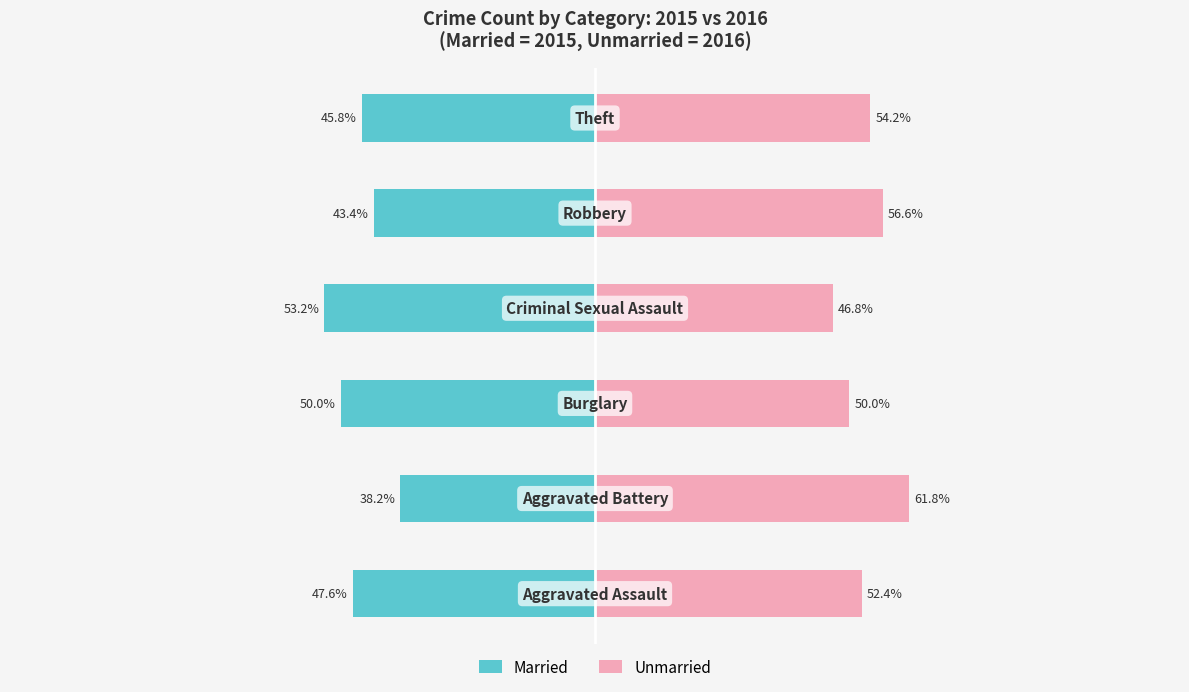

What is the approximate value of Married at 3?

-53.2